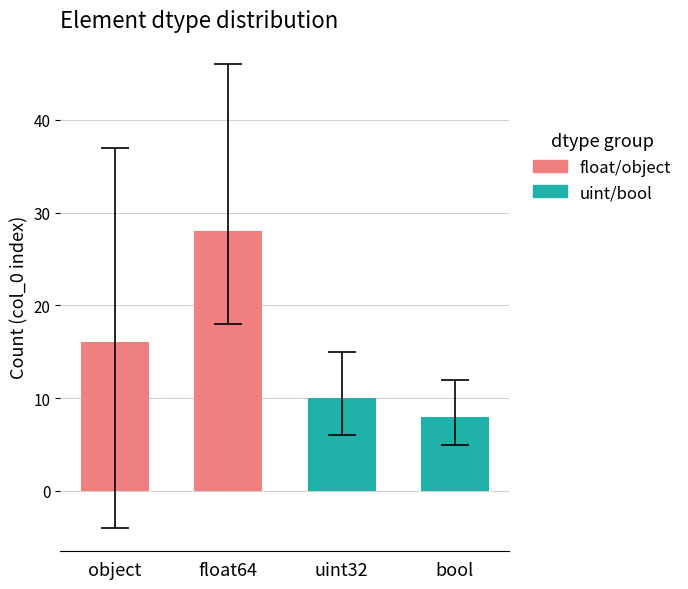

True or false: uint/bool has a value of 6 at uint32.

False